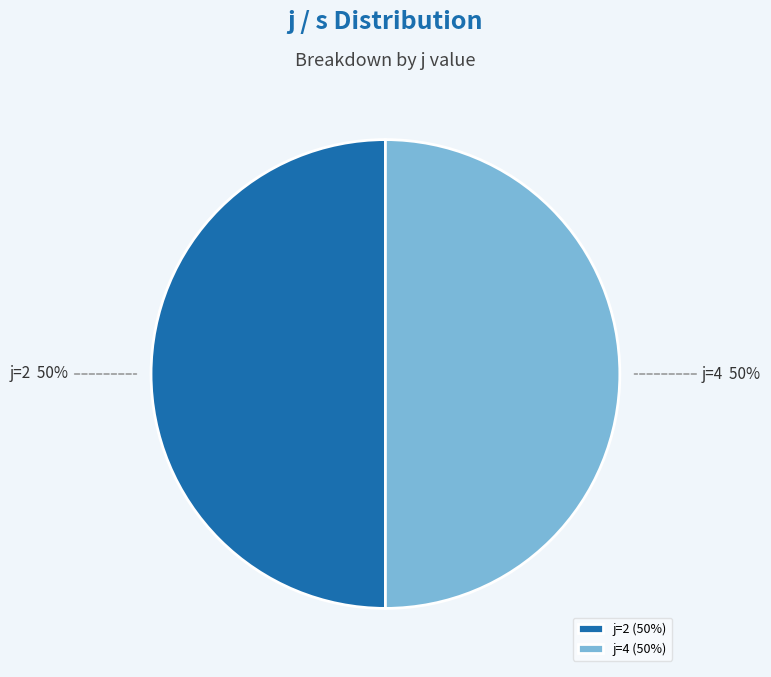

What percentage is the j=4 (50%) slice, to the nearest percent?

50%